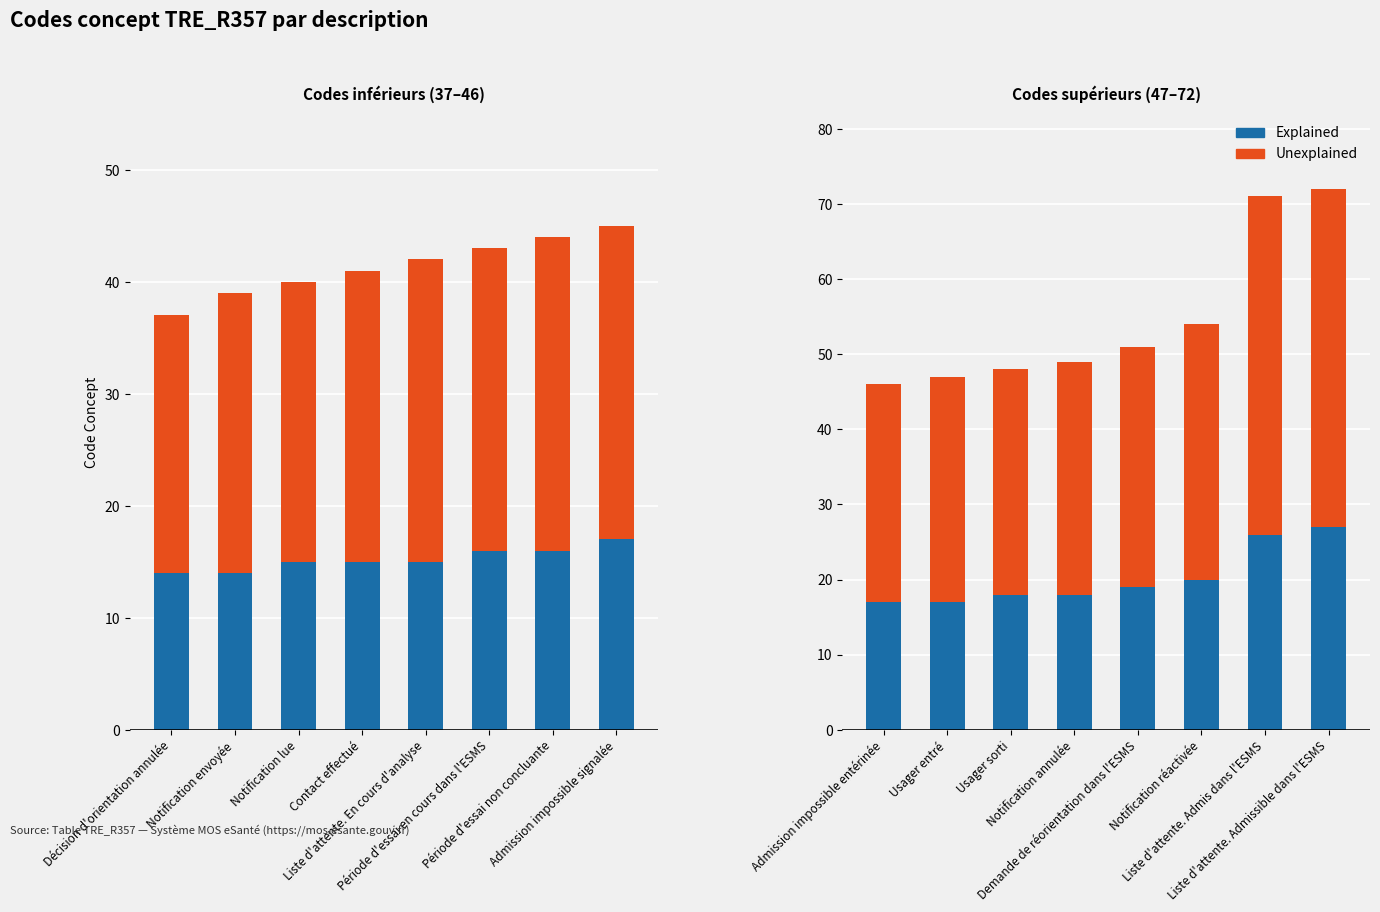

Which has a higher value, Liste d'attente. Admis dans l'ESMS or Usager sorti?

Liste d'attente. Admis dans l'ESMS